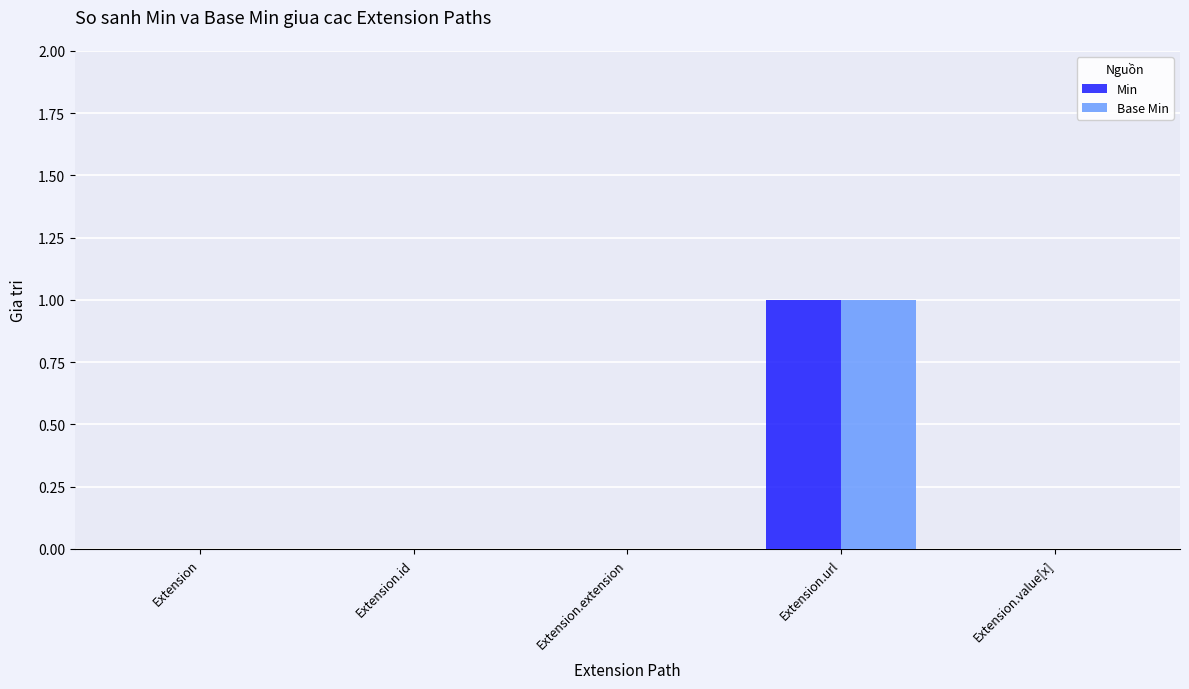

Reading left to right, list all the values displayed in this chart.

Min: Extension=0	Extension.id=0	Extension.extension=0	Extension.url=1	Extension.value[x]=0
Base Min: Extension=0	Extension.id=0	Extension.extension=0	Extension.url=1	Extension.value[x]=0